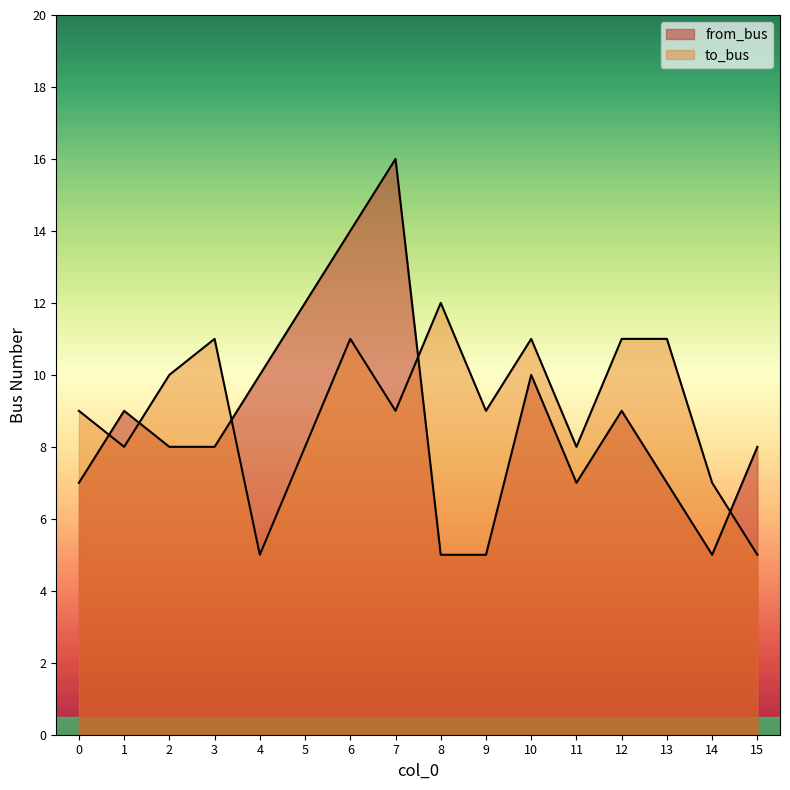

Is it true that from_bus equals 9 at 0?

False